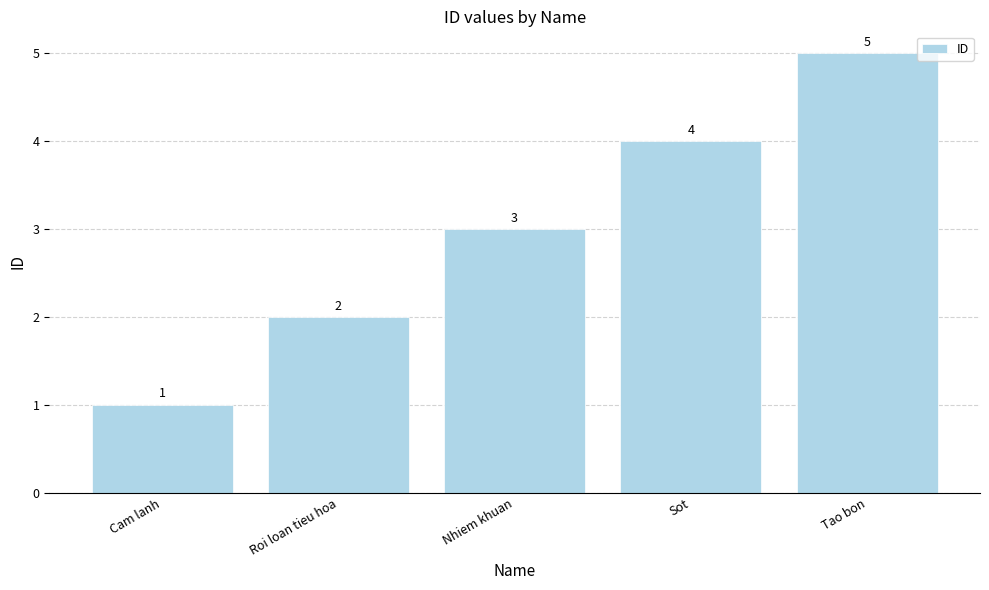

Reading left to right, list all the values displayed in this chart.

1	2	3	4	5